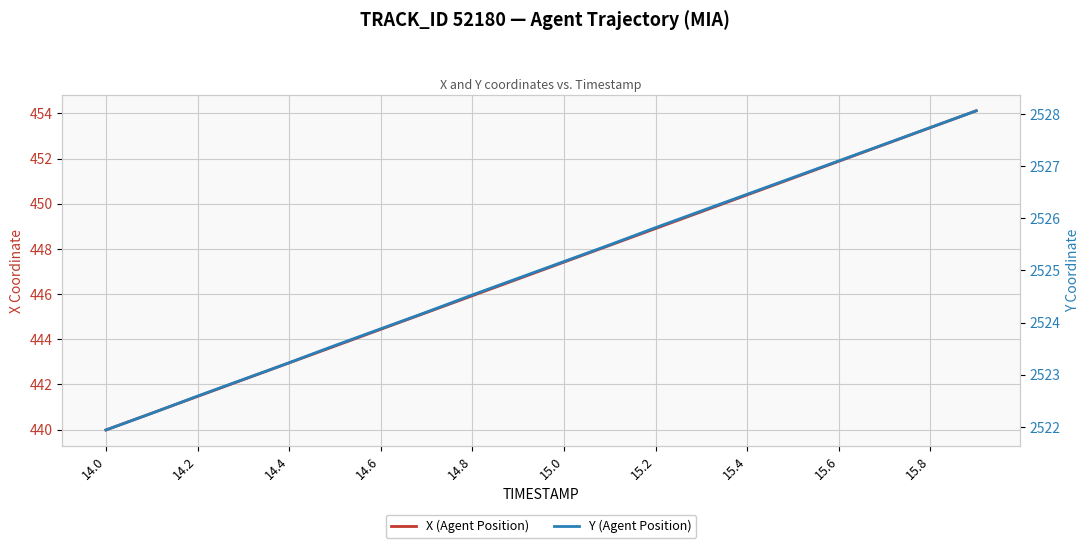

True or false: X (Agent Position) and Y (Agent Position) cross at least once.

False